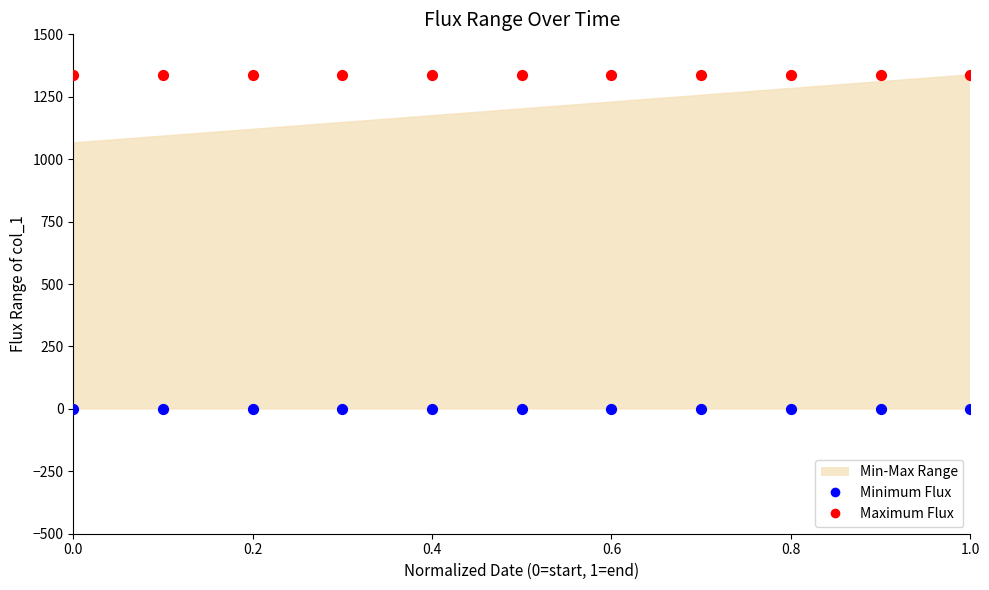

Which series reaches the minimum Y coordinate?

Minimum Flux